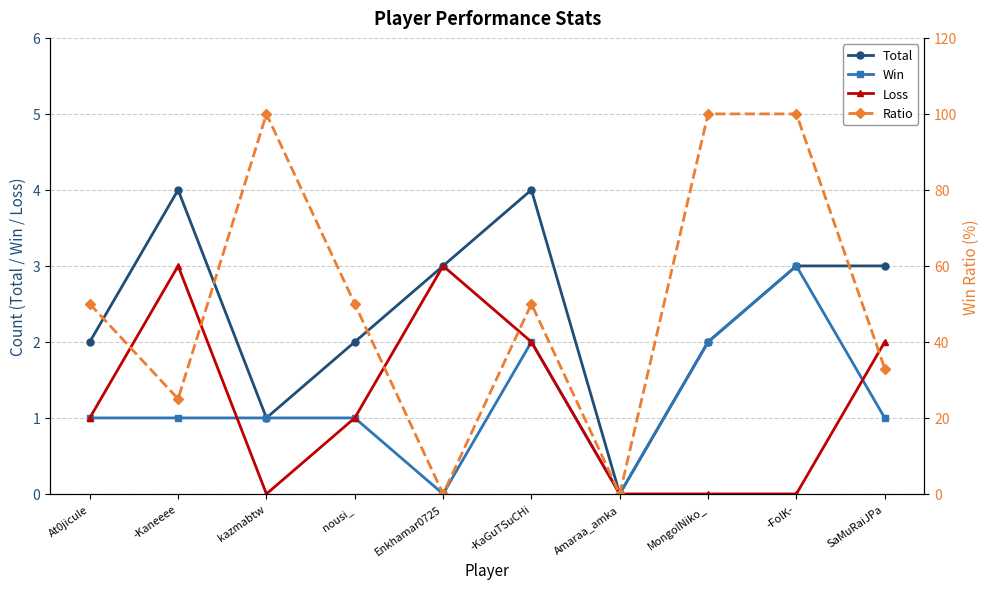

Count the Loss values in the range 0 to 2.

8